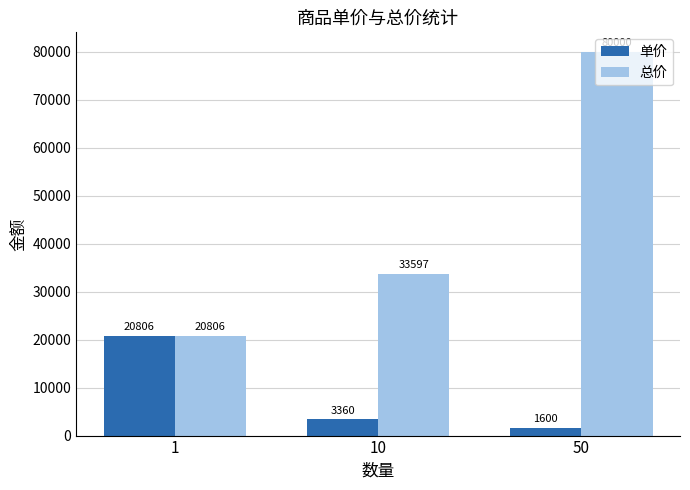

What is the value of the 单价 bar at the 2nd from the left?

3359.7